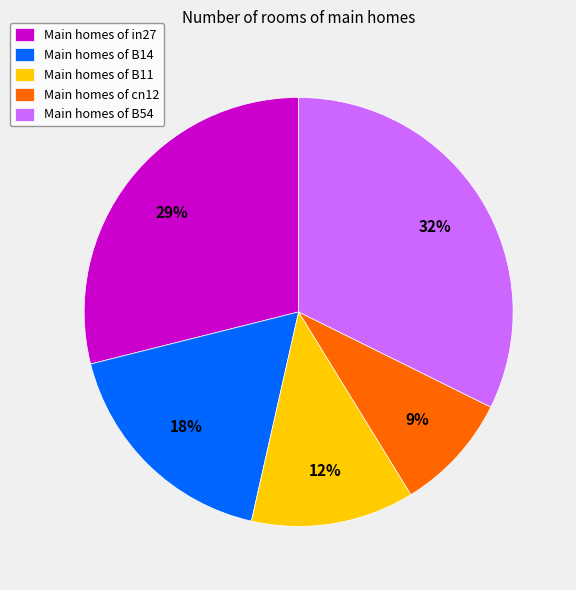

Which slice is the largest?

Main homes of B54